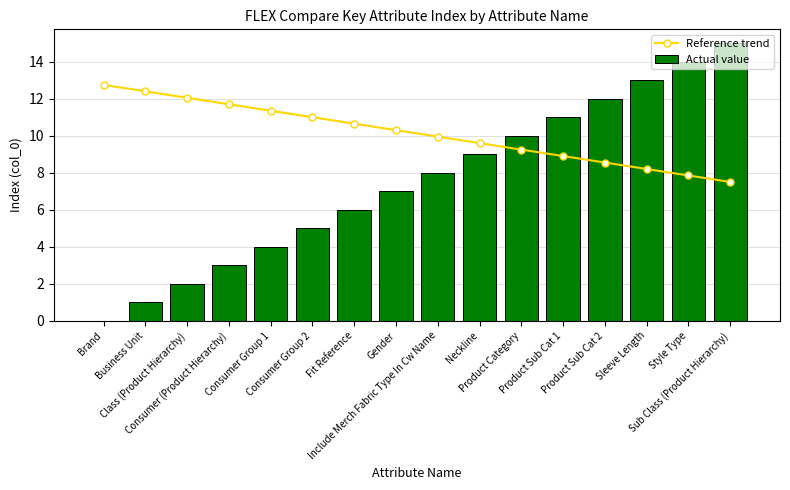

What is the difference between the Reference trend values at Fit Reference and Consumer (Product Hierarchy)?

1.0